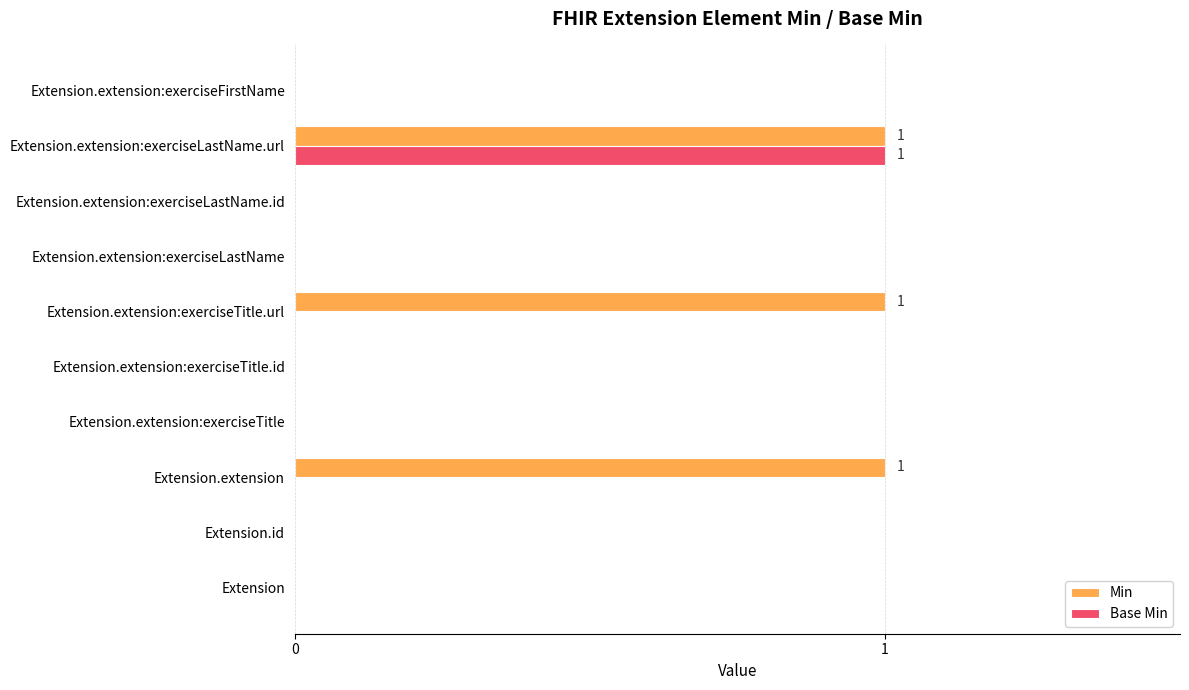

True or false: Min has a value of 1 at Extension.extension:exerciseTitle.id.

False